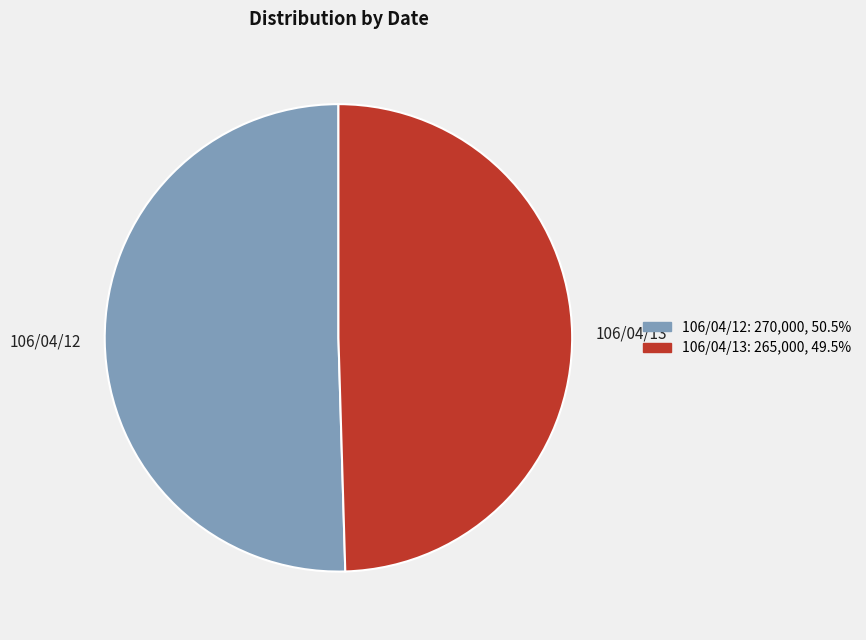

Which category has the smallest portion of the pie?

106/04/13